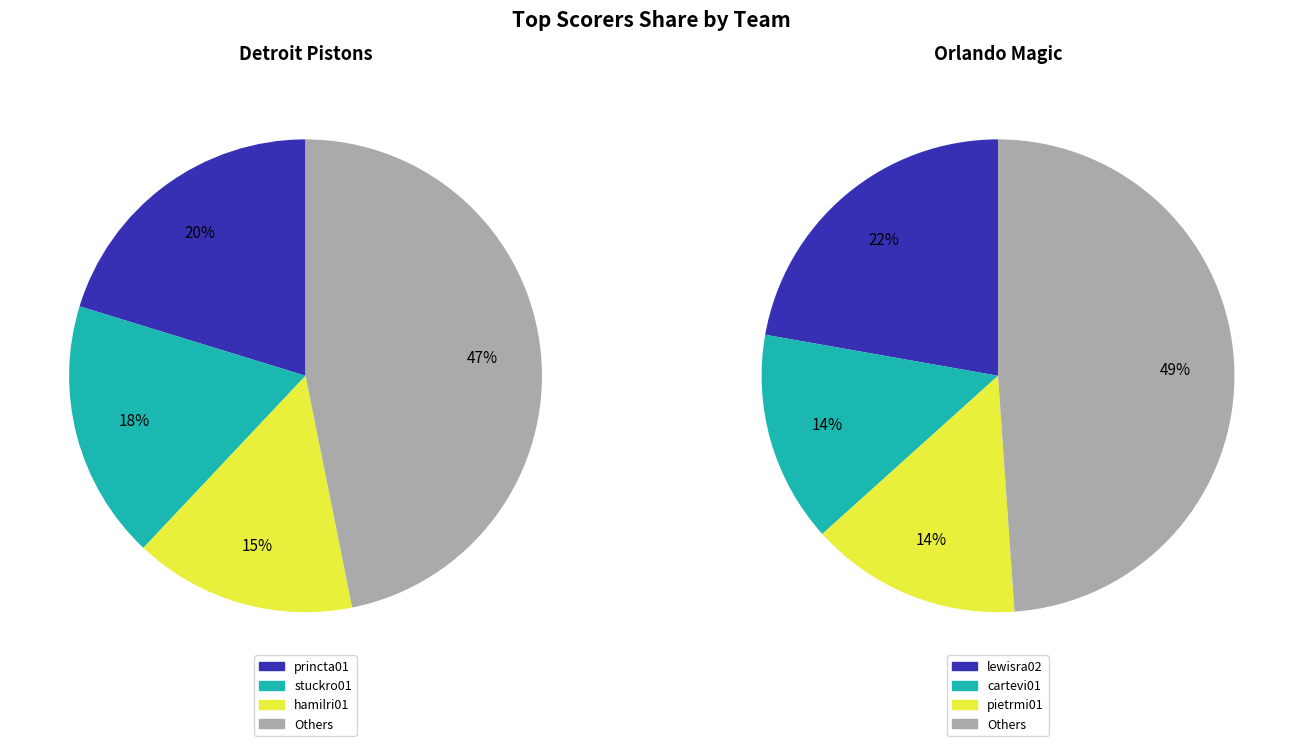

True or false: bynumwi01 accounts for 11% of the total.

False